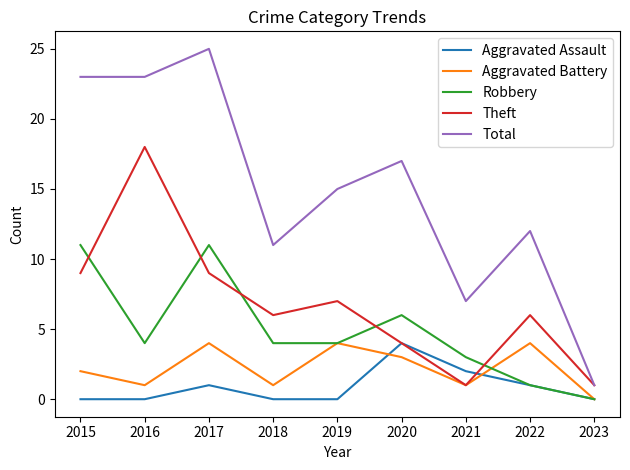

Which series has the largest range (max minus min)?

Total